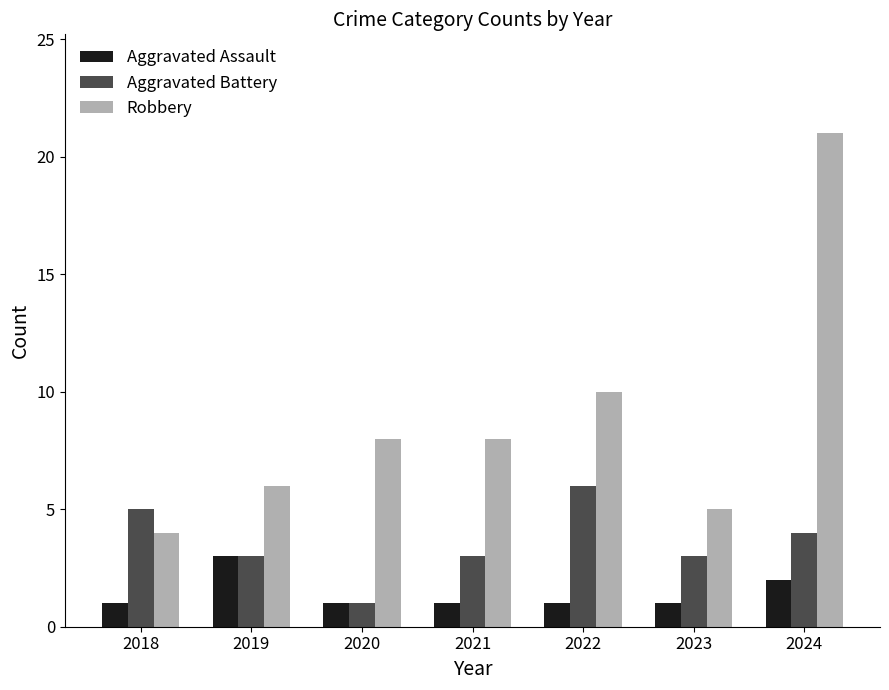

At how many categories does at least one series exceed 12?

1